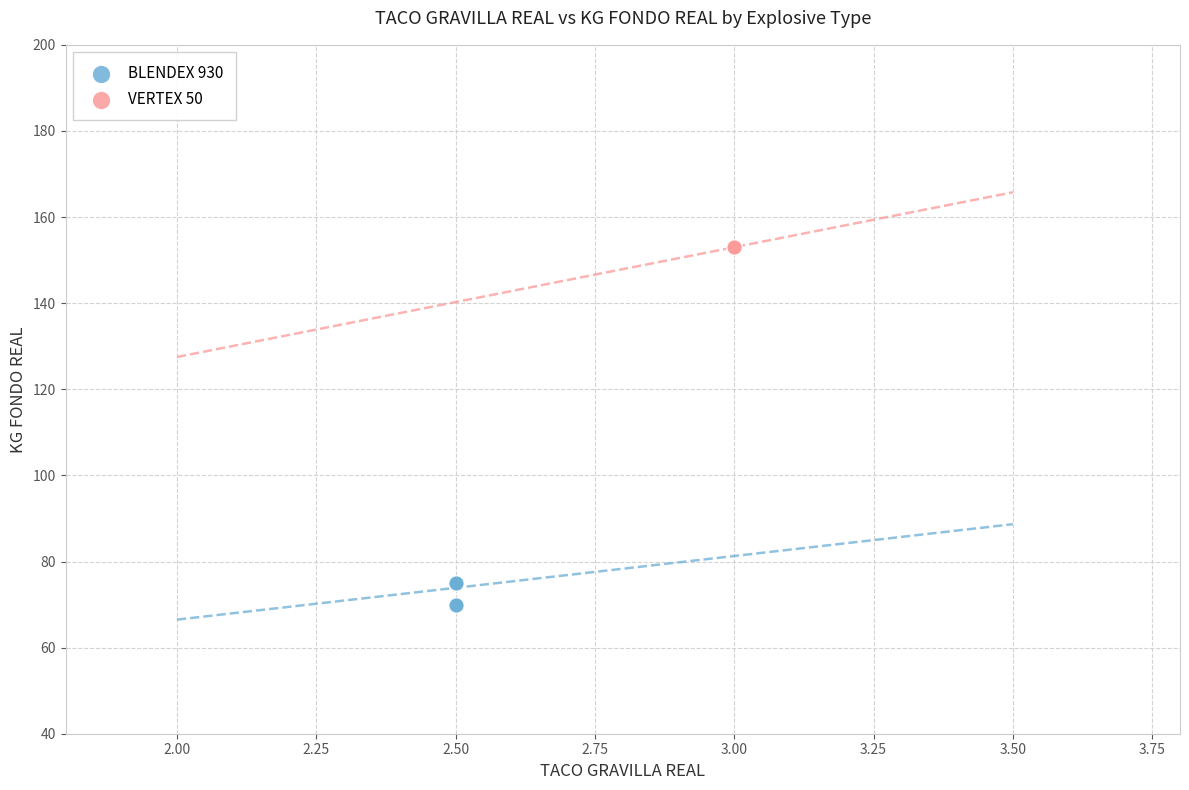

Which series reaches the minimum Y coordinate?

BLENDEX 930